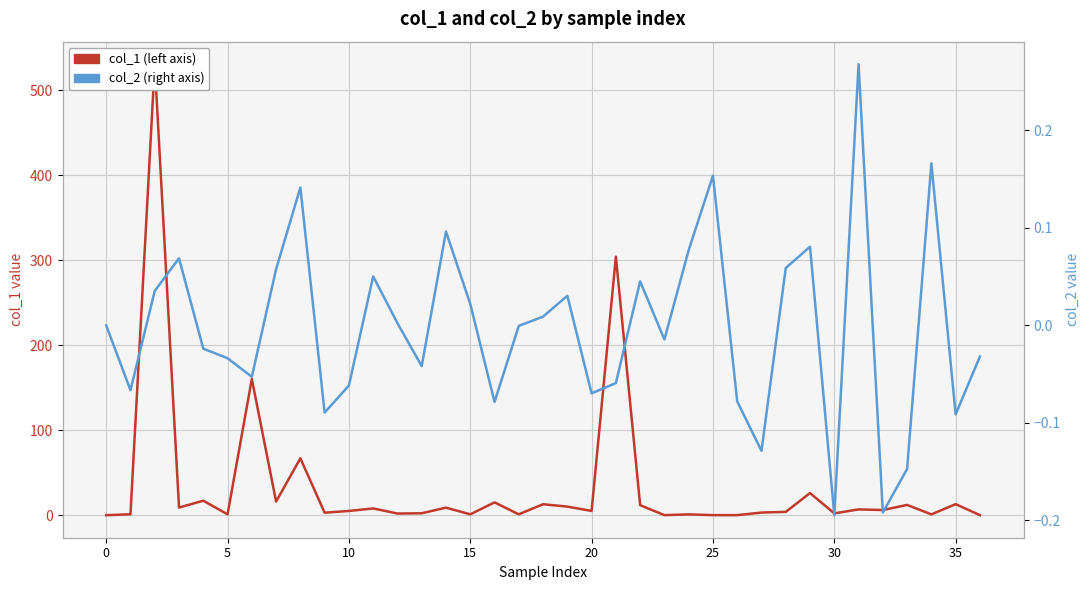

True or false: col_1 (left axis) and col_2 (right axis) cross at least once.

True